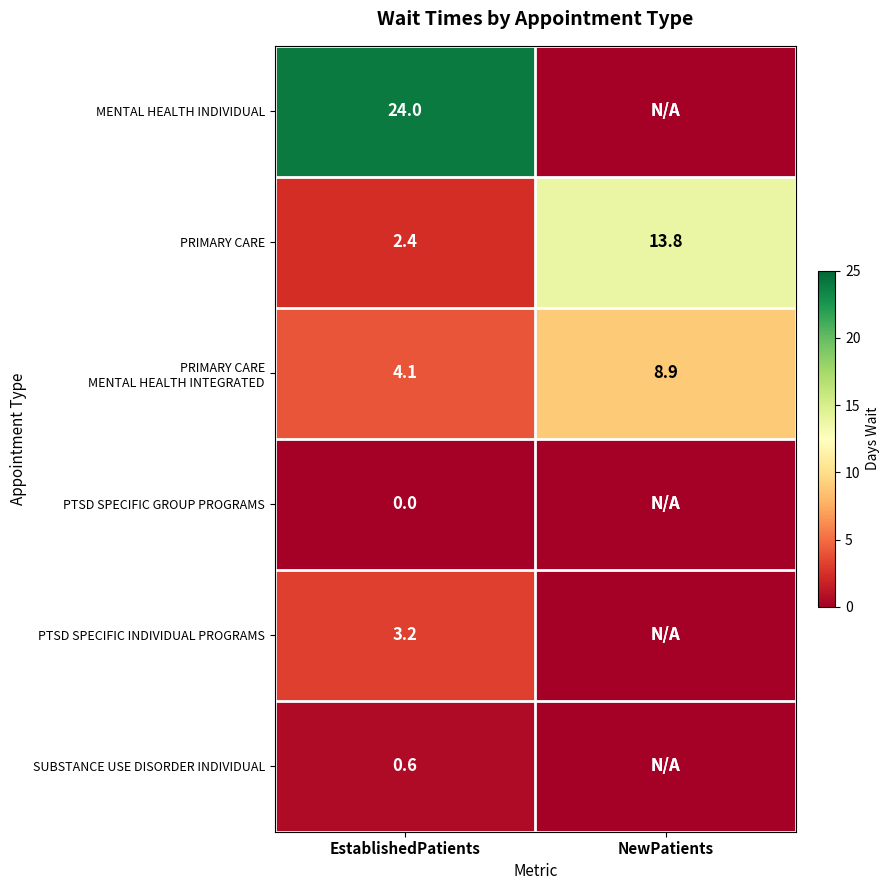

At which label does PRIMARY CARE reach its minimum?

EstablishedPatients